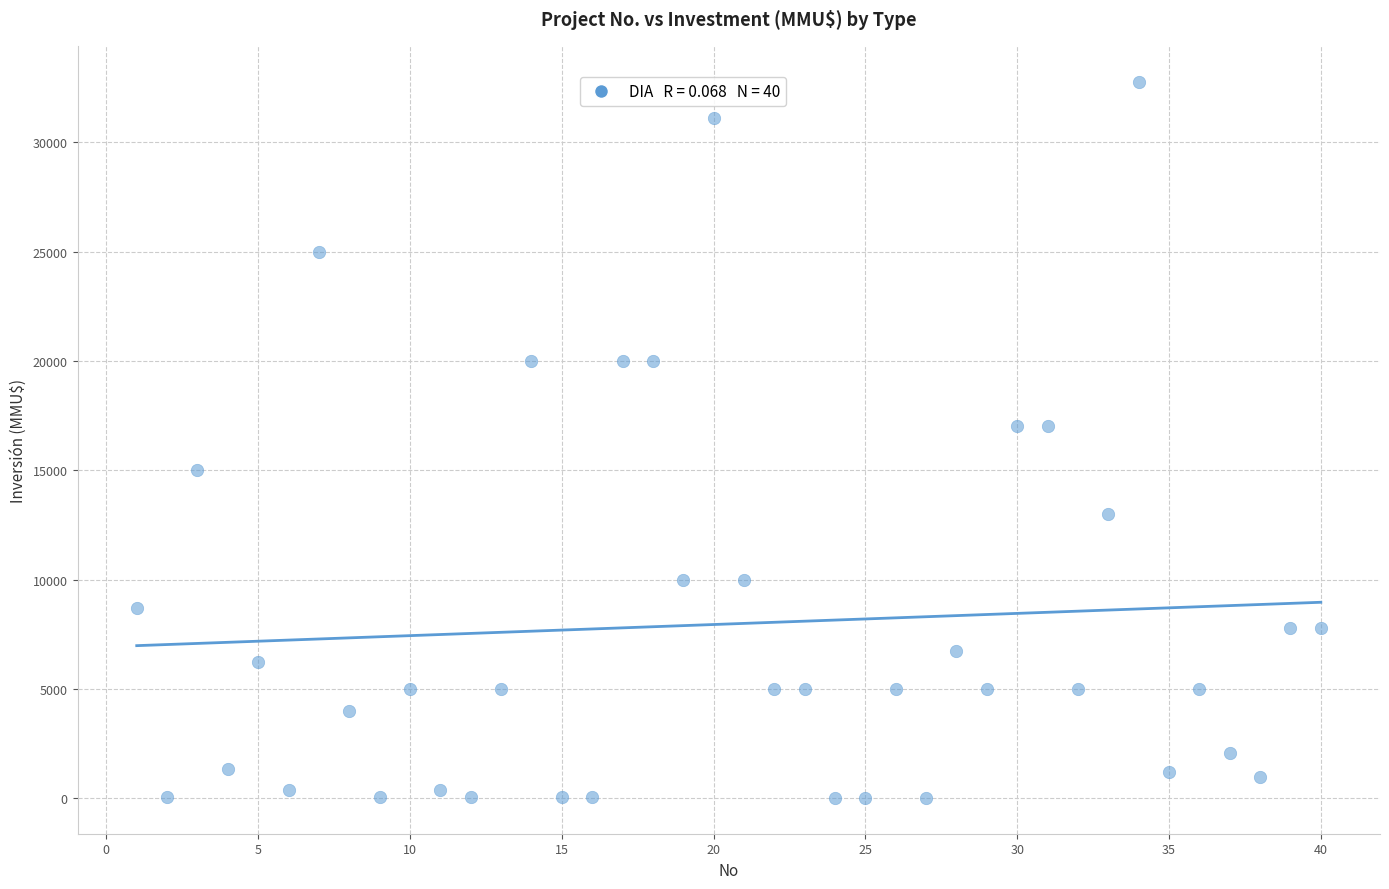

What is the range of X values (max minus min)?

39